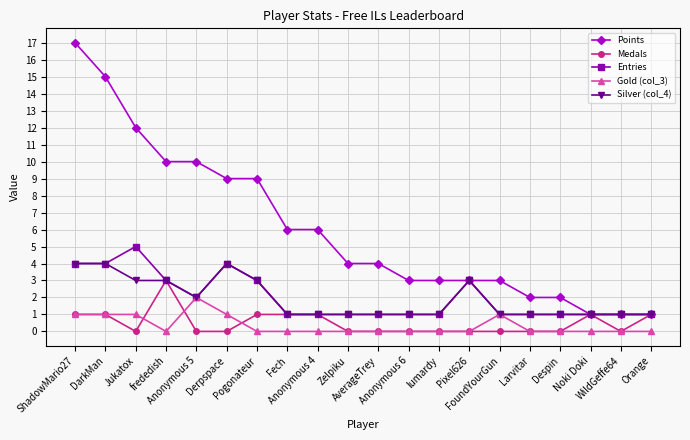

List the series in order of their peak value, lowest first.

Gold (col_3), Medals, Silver (col_4), Entries, Points